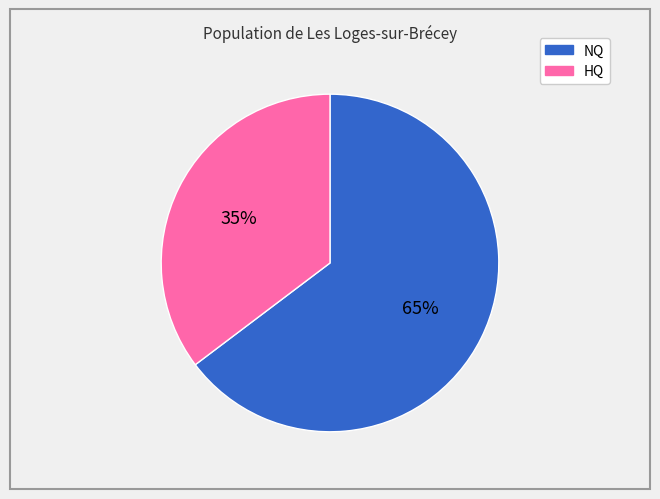

Does any single category account for the majority?

Yes